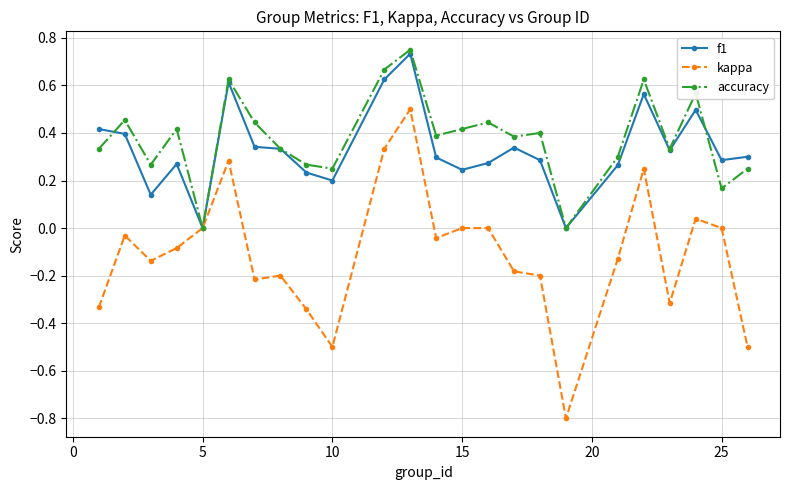

Which series has the widest spread of values?

kappa